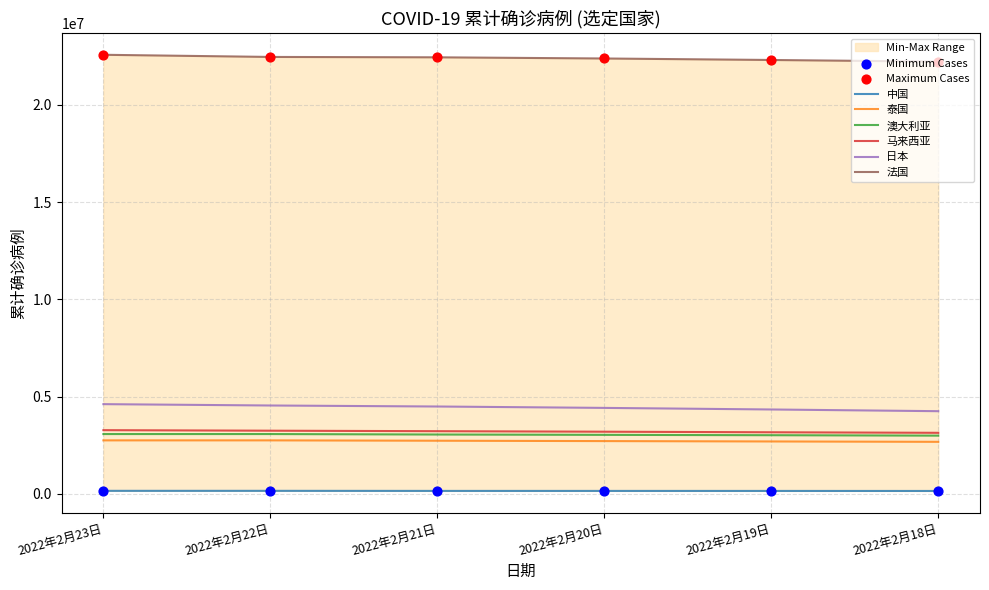

Which series contains the lowest Y value?

中国